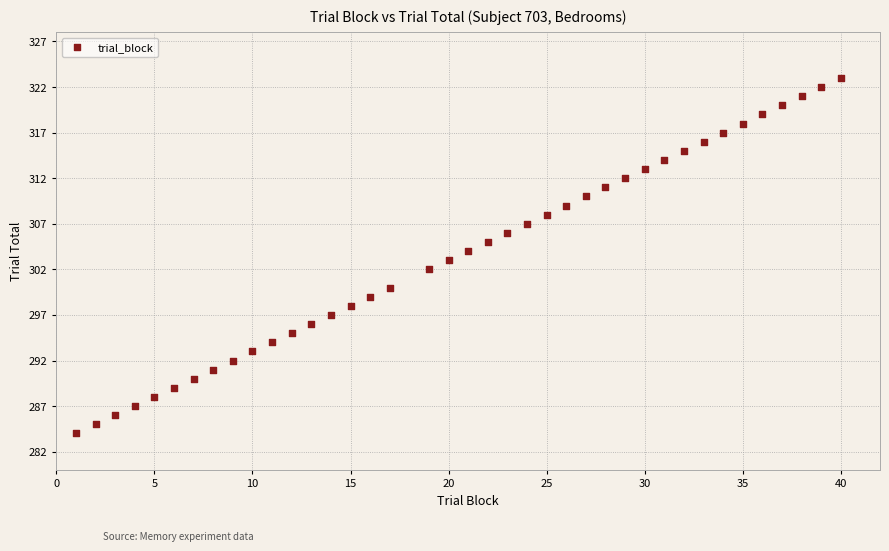

What is the range of Y values (max minus min)?

39